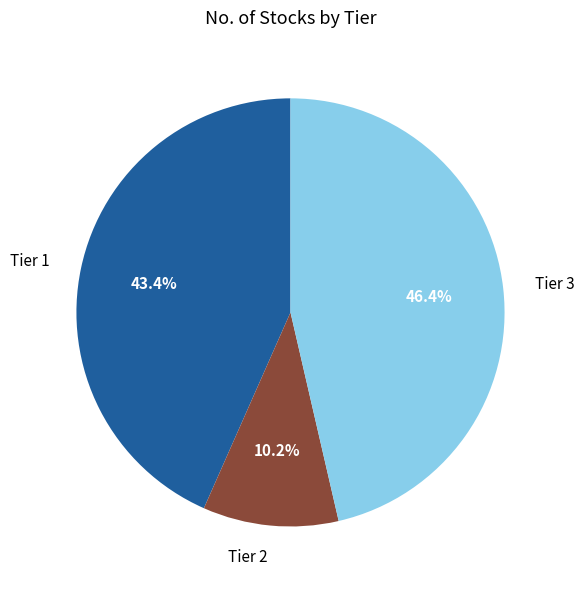

To the nearest percent, what is the combined percentage of Tier 3 and Tier 2?

57%